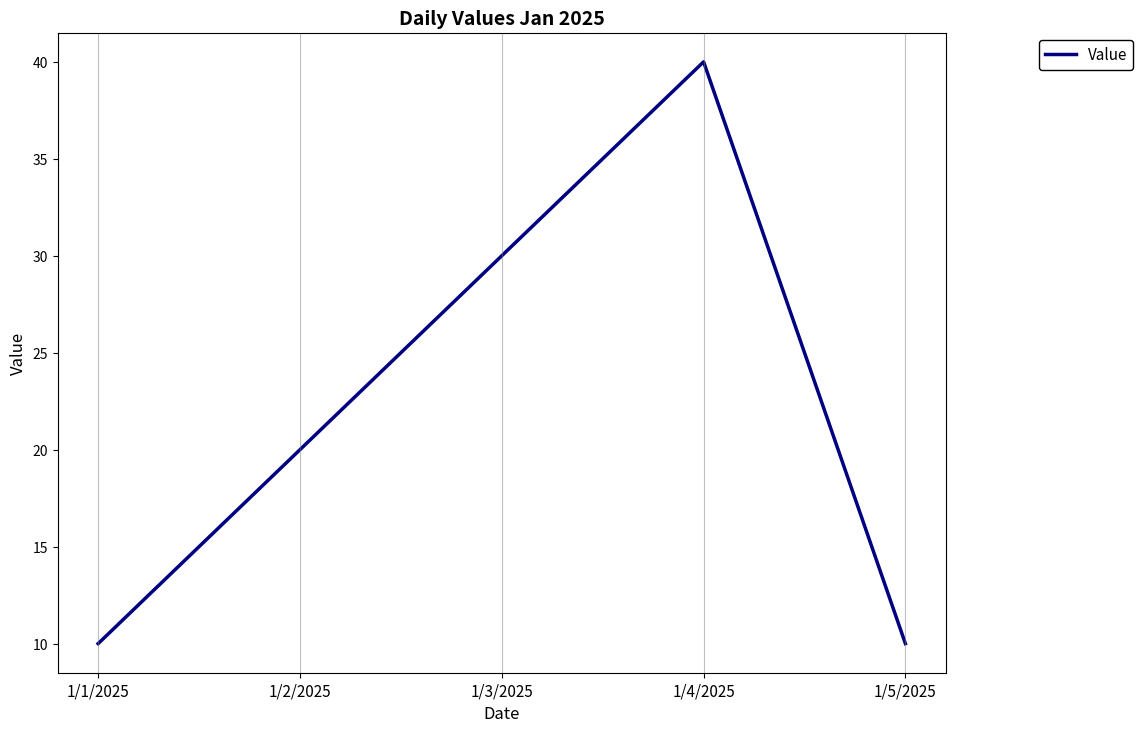

How many distinct data groups are displayed?

1